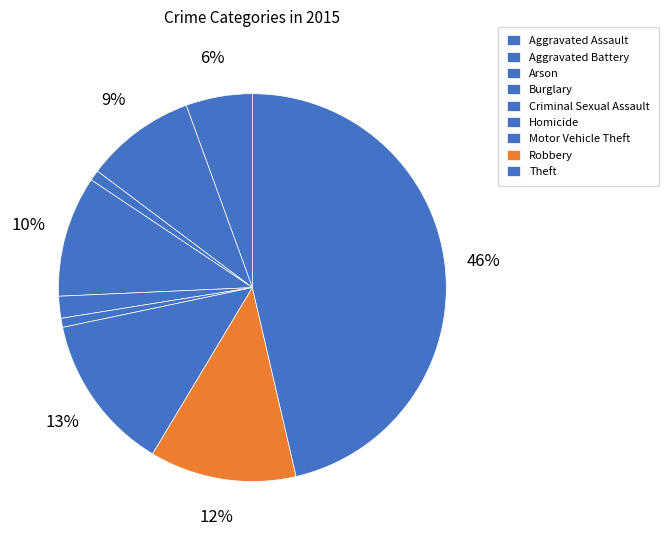

To the nearest percent, what is the combined percentage of Criminal Sexual Assault and Aggravated Battery?

11%